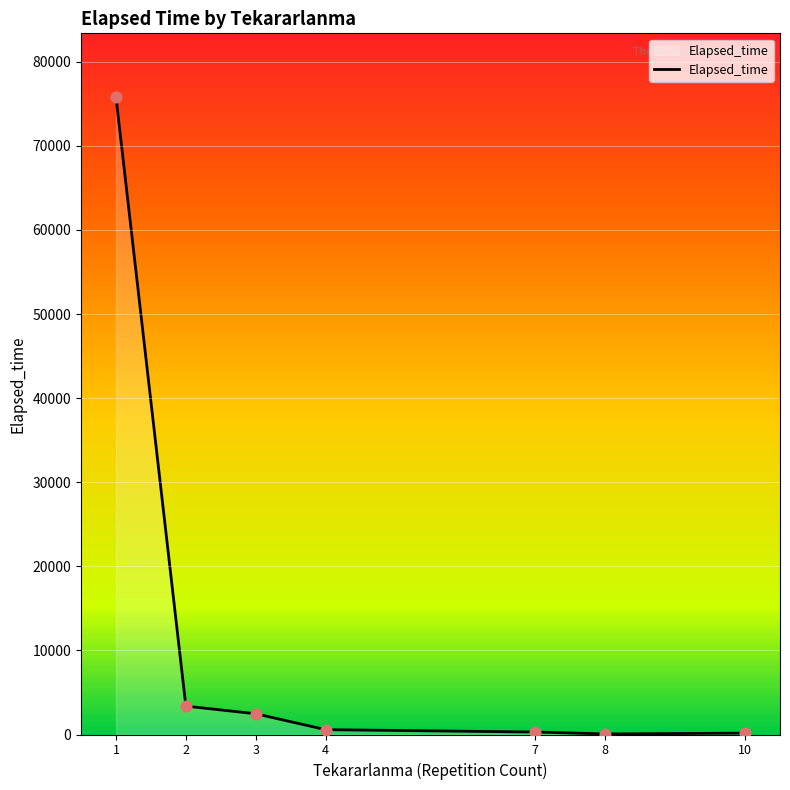

Which has a higher value, 3 or 8?

3